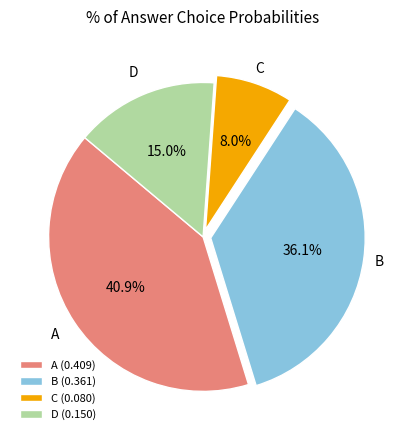

Between A and D, which is larger?

A